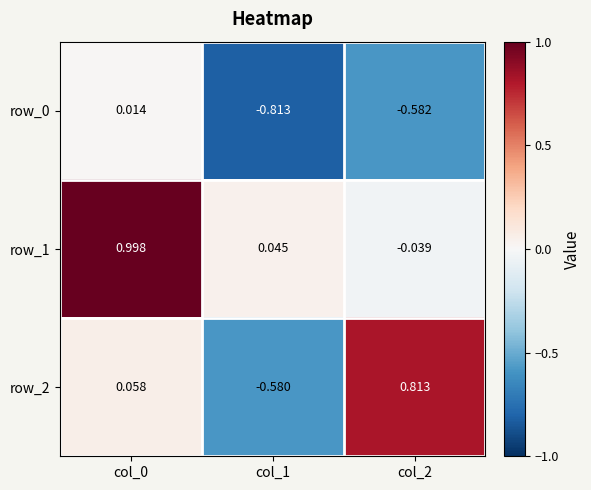

The value of row_1 at col_0 is 0.5. True or false?

False